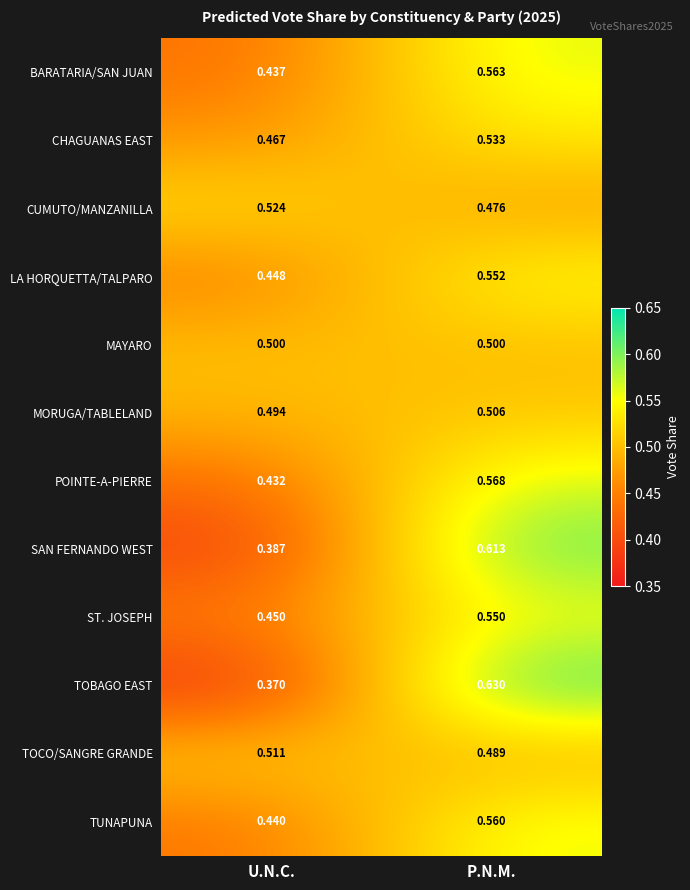

At which label is TOCO/SANGRE GRANDE closest to 0?

P.N.M.